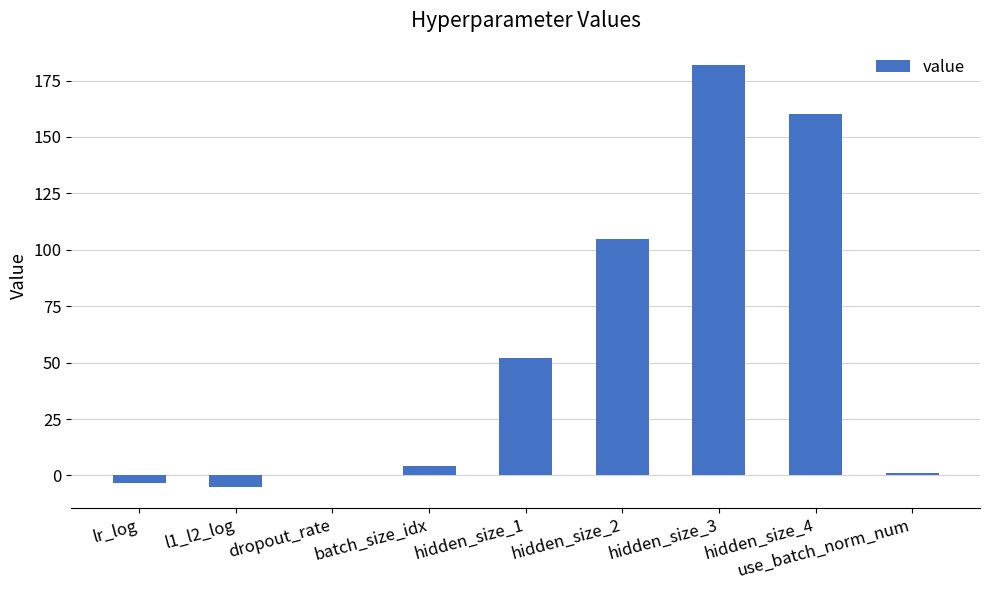

What is the sum of all values?

496.3